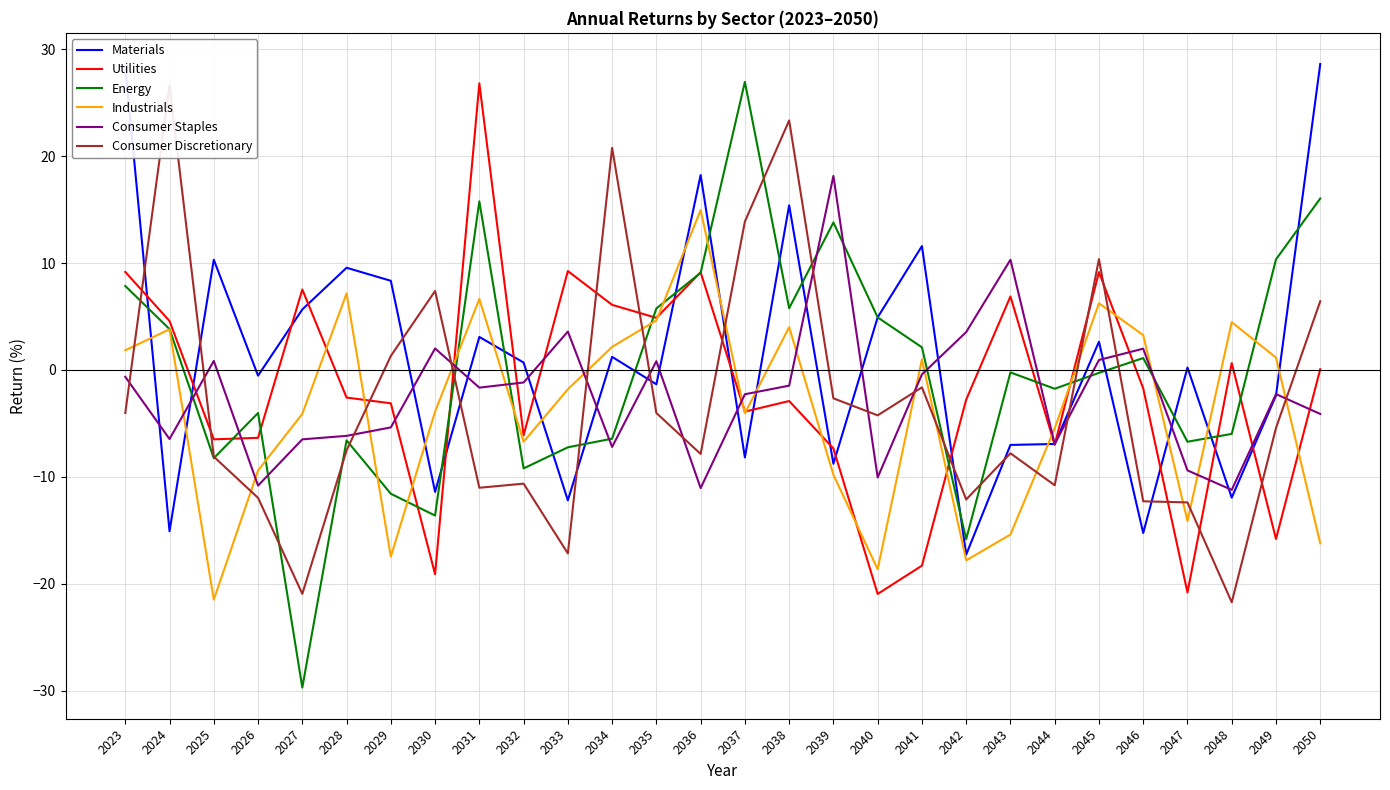

How many lines are shown in the chart?

6